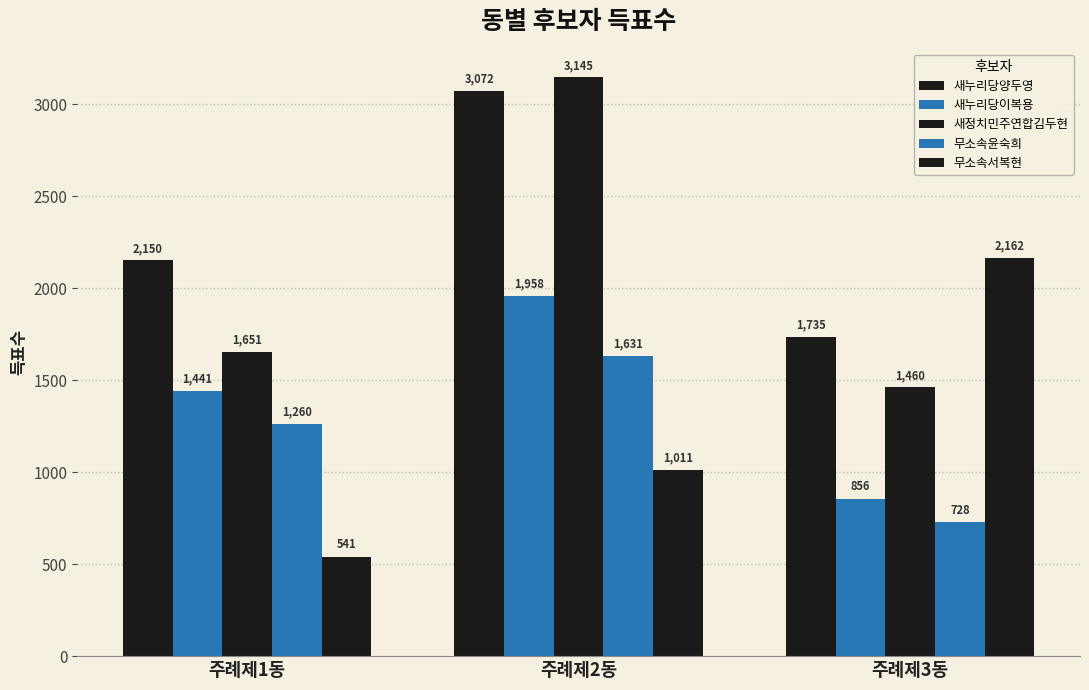

How many series are shown in this chart?

5